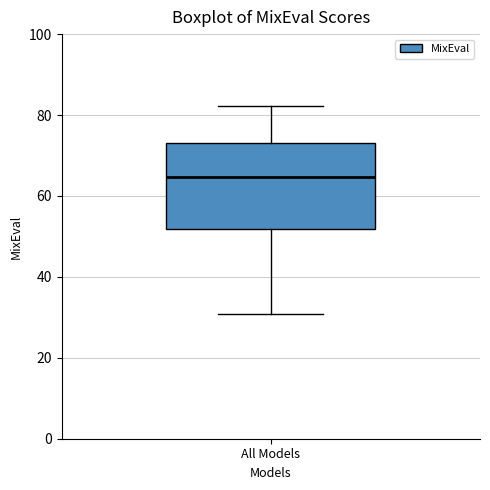

Read this box plot against the y-axis: the position of the median line, the range covered by the box, and the ends of both whiskers. The values are not printed on the chart, so give them approximately, as read against the axis.

median 64, box 52 to 74, whiskers 30 to 82